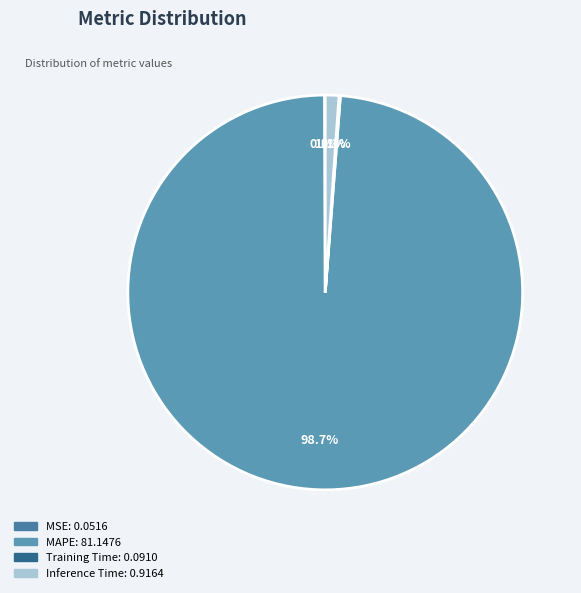

How many segments does this pie chart have?

4